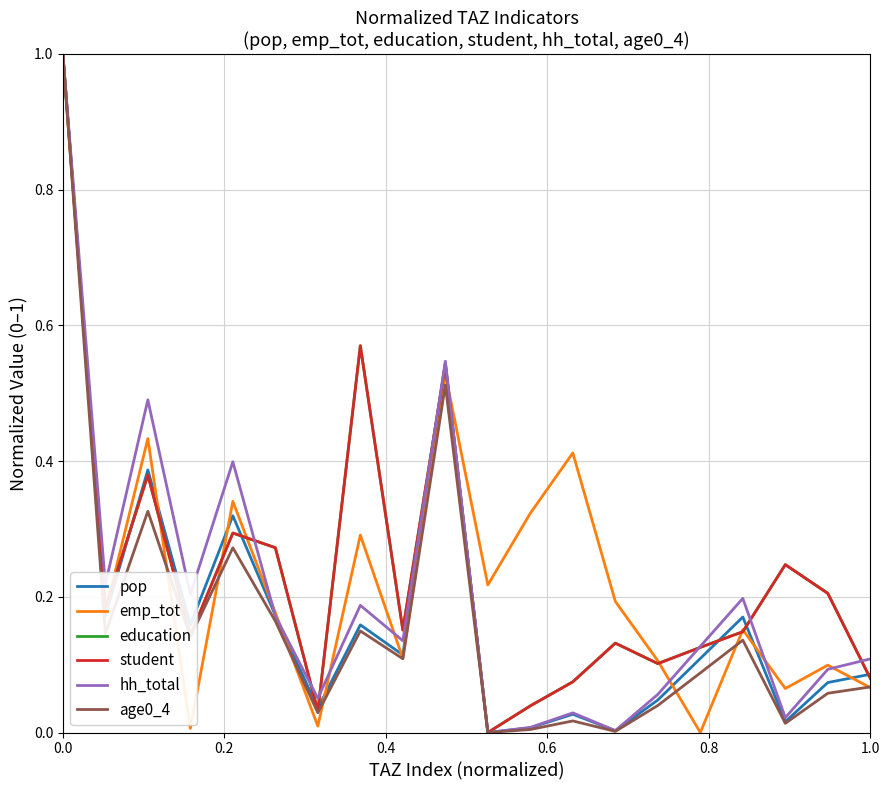

In pop, how many points are higher than both neighbors (excluding endpoints)?

6